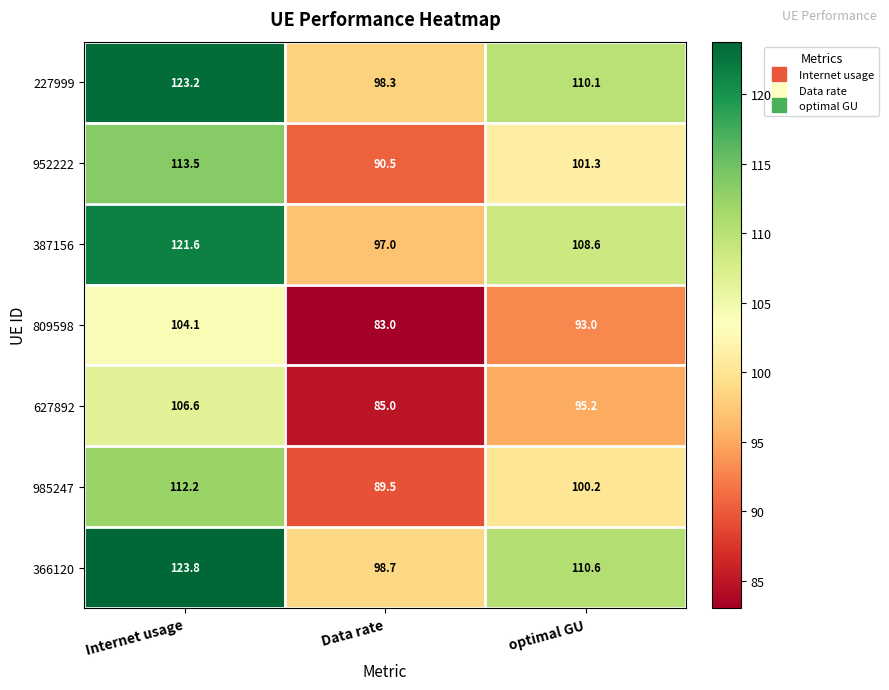

True or false: 627892 has a value of 85.0 at Data rate.

True